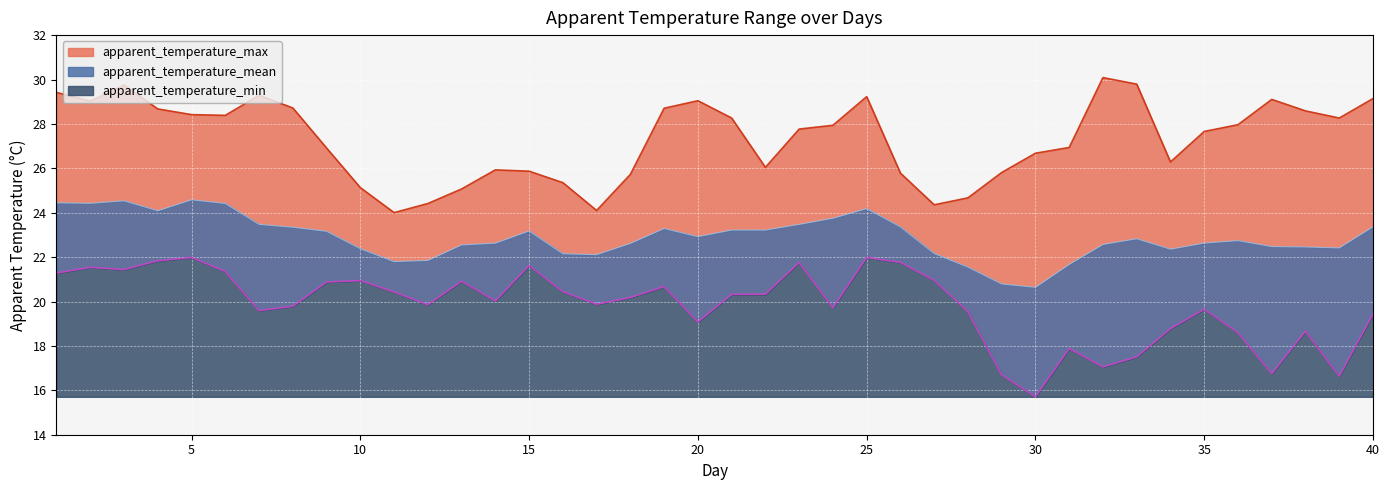

What is the value of the apparent_temperature_min point at the 19th from the left?

20.7